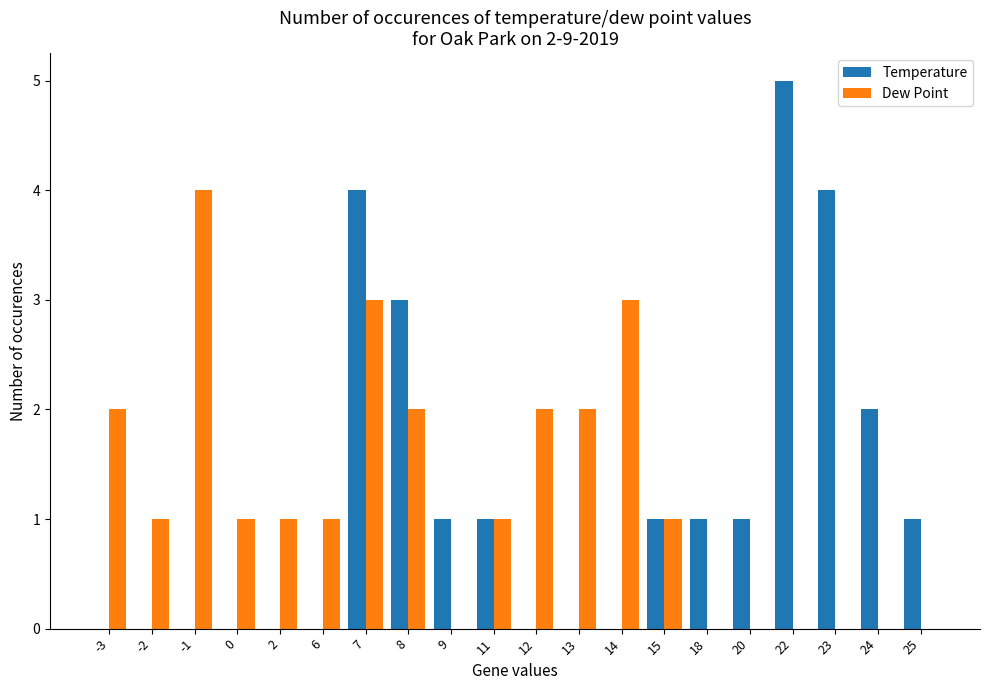

What is the highest value of the Dew Point series?

4